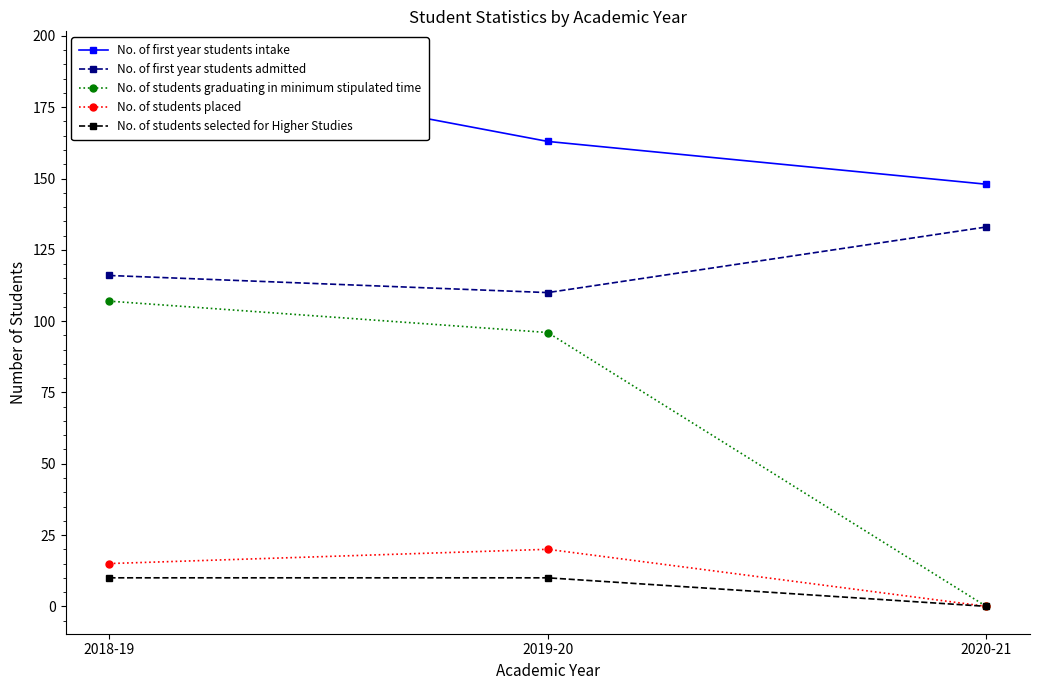

What is the label of the 1st point from the left?

2018-19